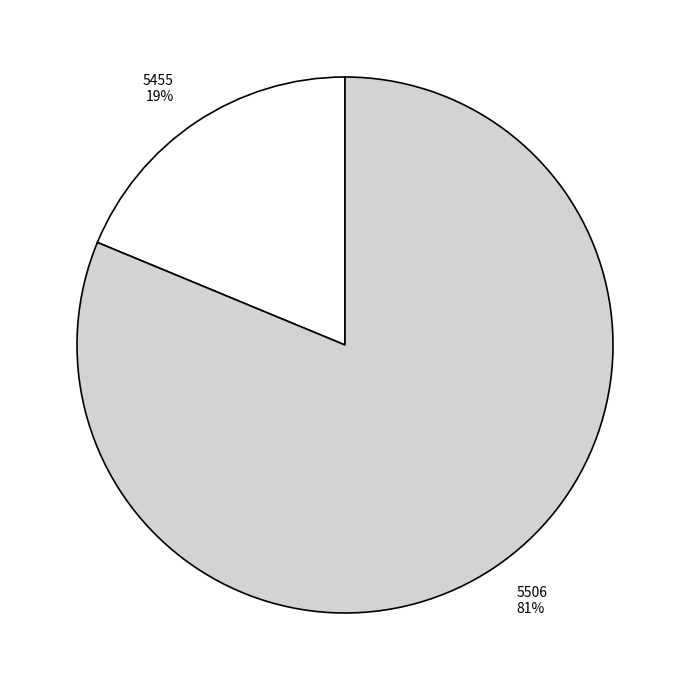

To the nearest percent, what is the average slice percentage?

50%